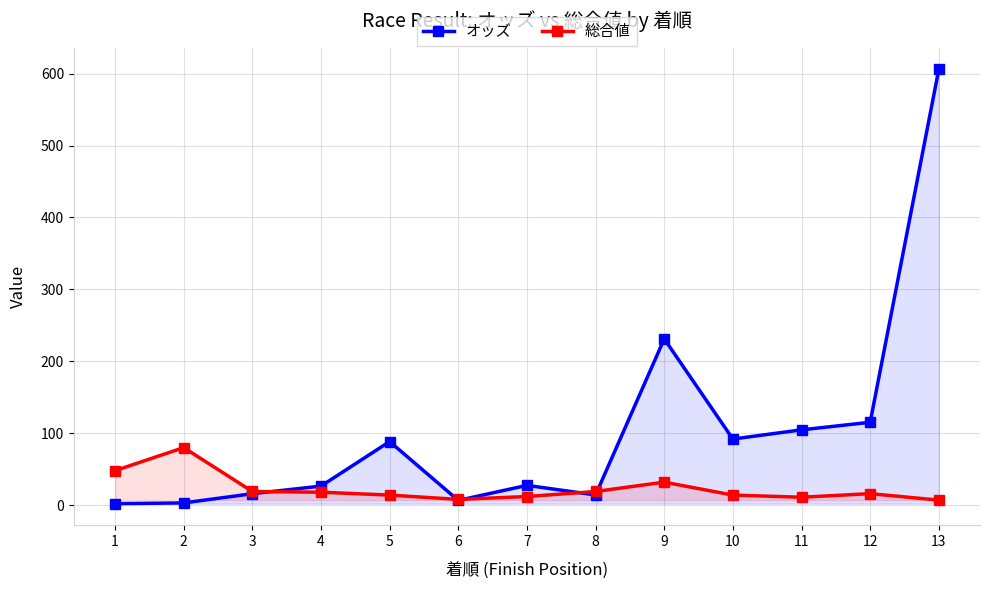

True or false: オッズ has more than 1 interior local peaks.

True